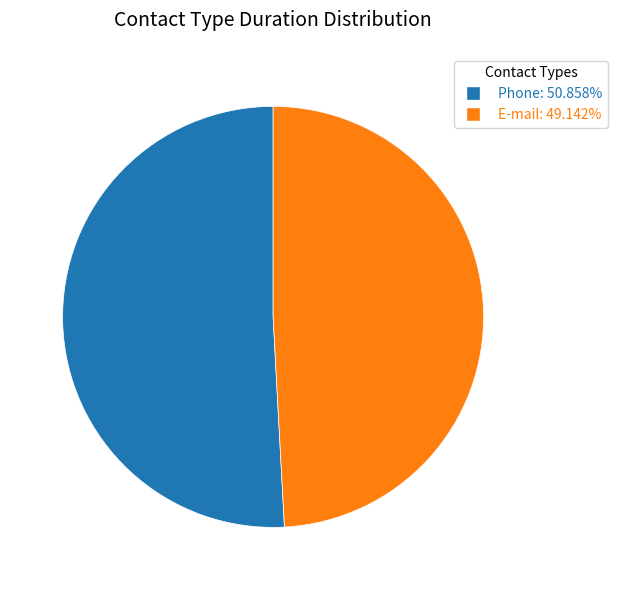

Combined, do Phone and E-mail account for over 50%?

Yes